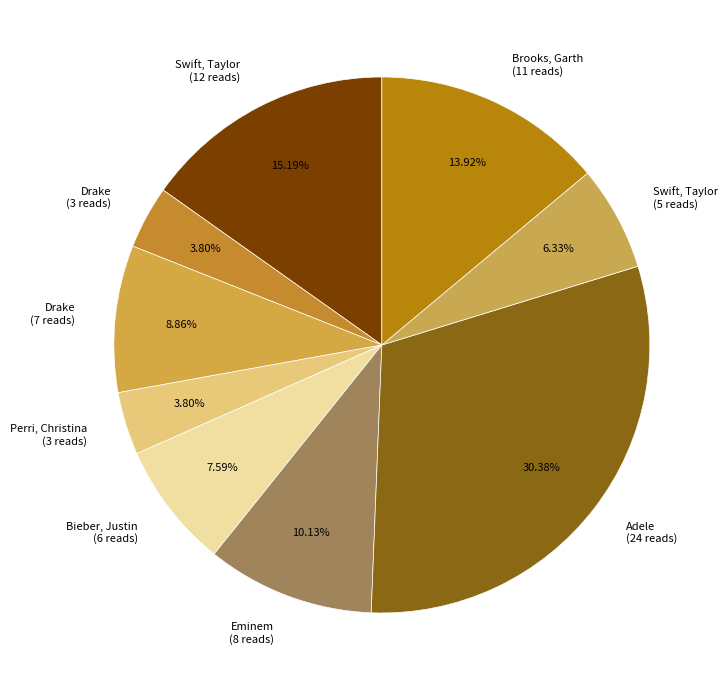

Is the sum of Bieber, Justin (6 reads) and Perri, Christina (3 reads) greater than half?

No